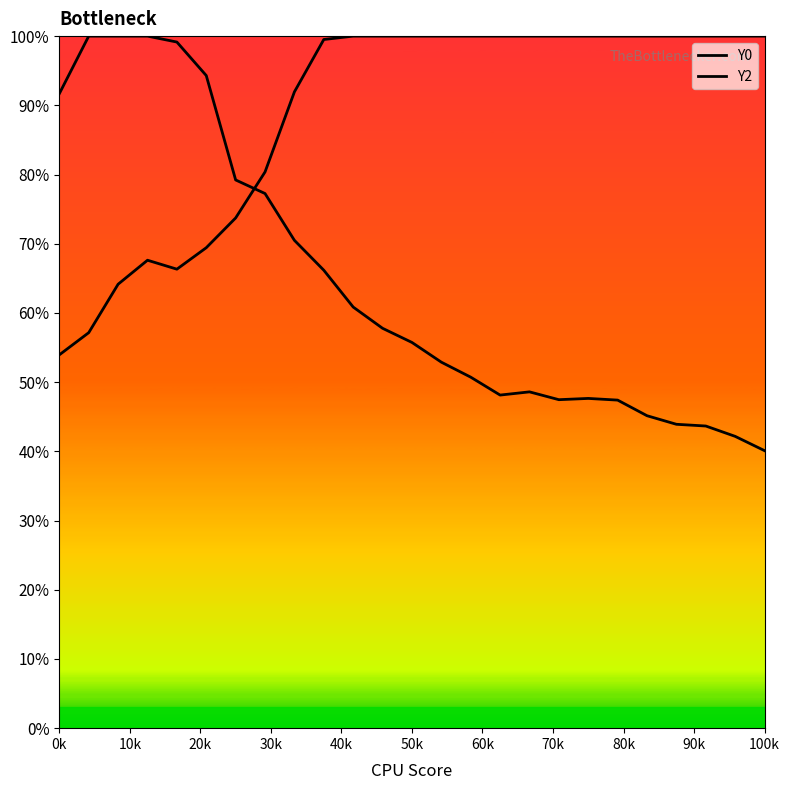

Does the chart have visible grid lines?

No